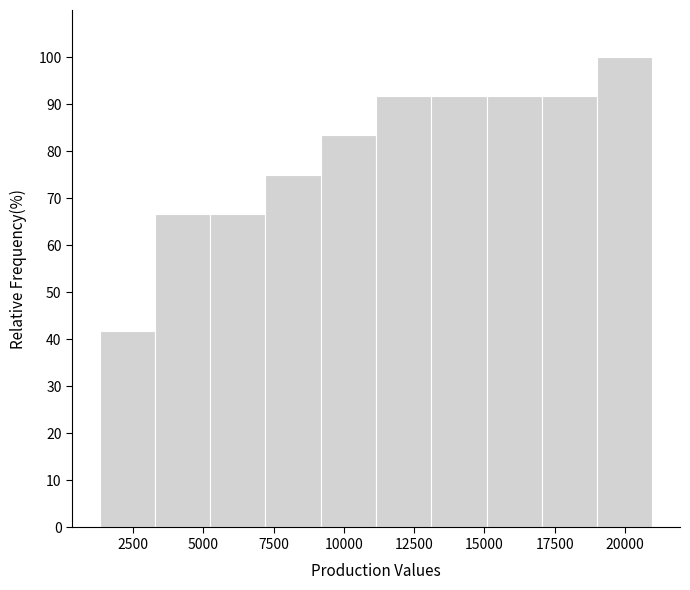

Around what value on the x-axis is the tallest bar? Give the approximate position of its centre, as read against the axis.

20000